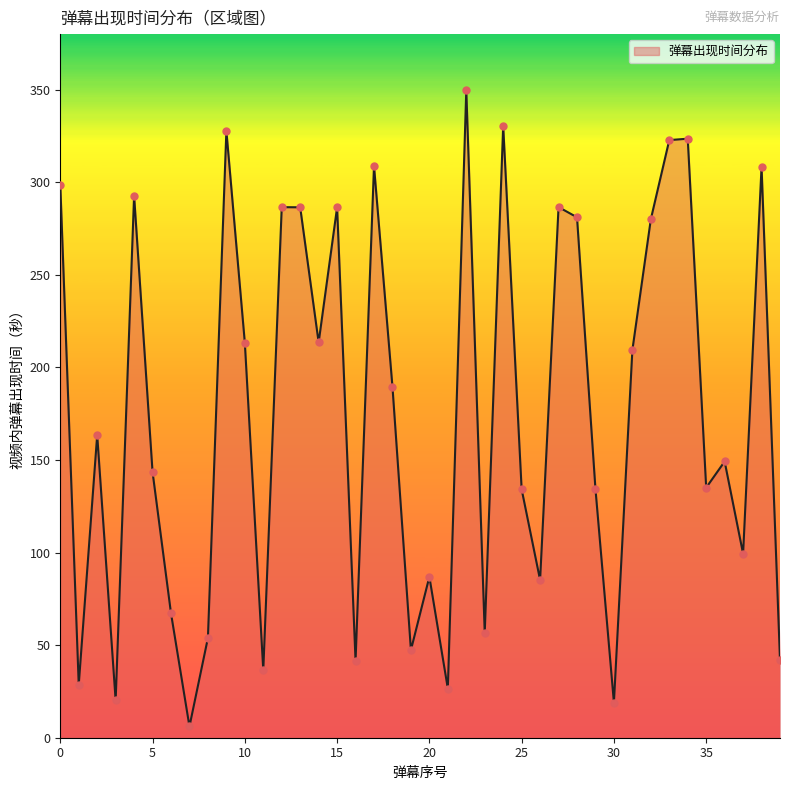

What is the greatest value displayed?

349.7